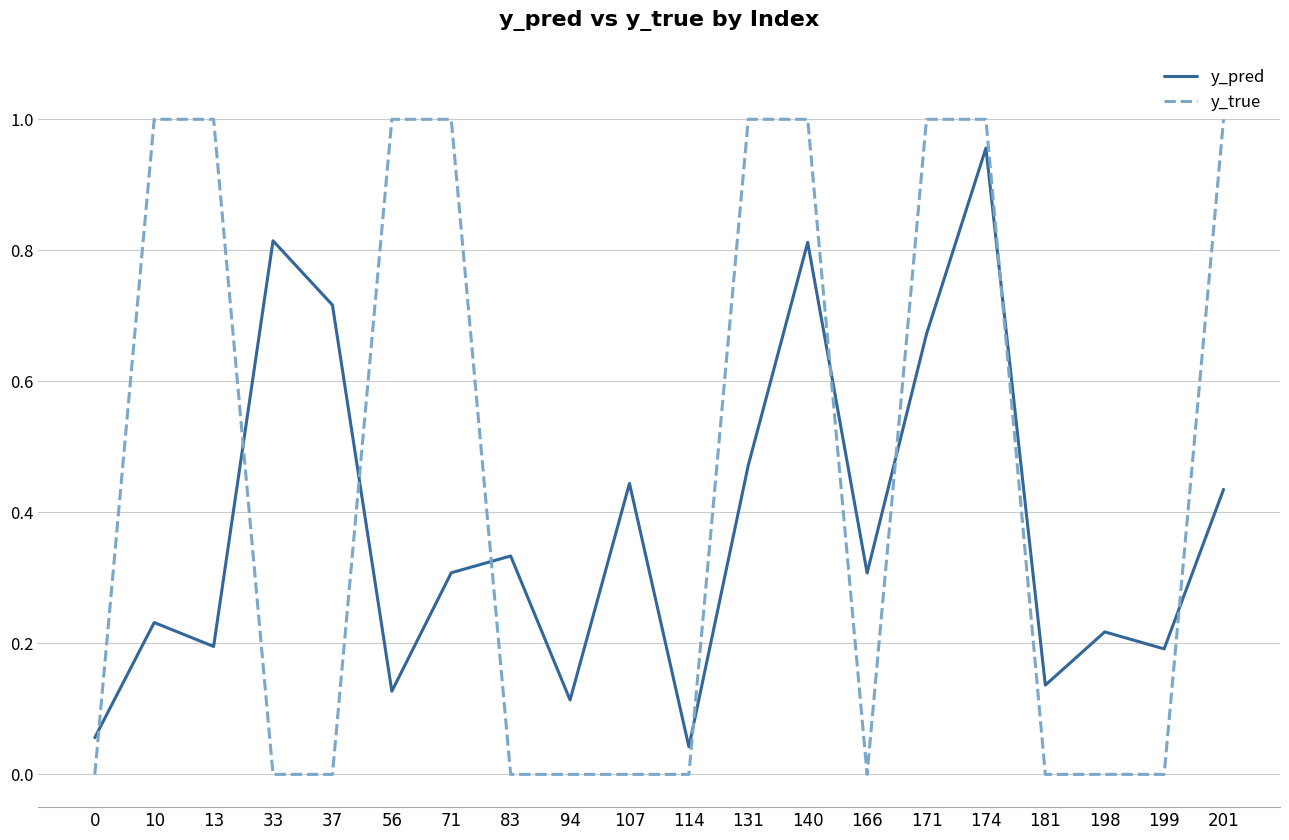

Which series has the largest total across all categories?

y_true